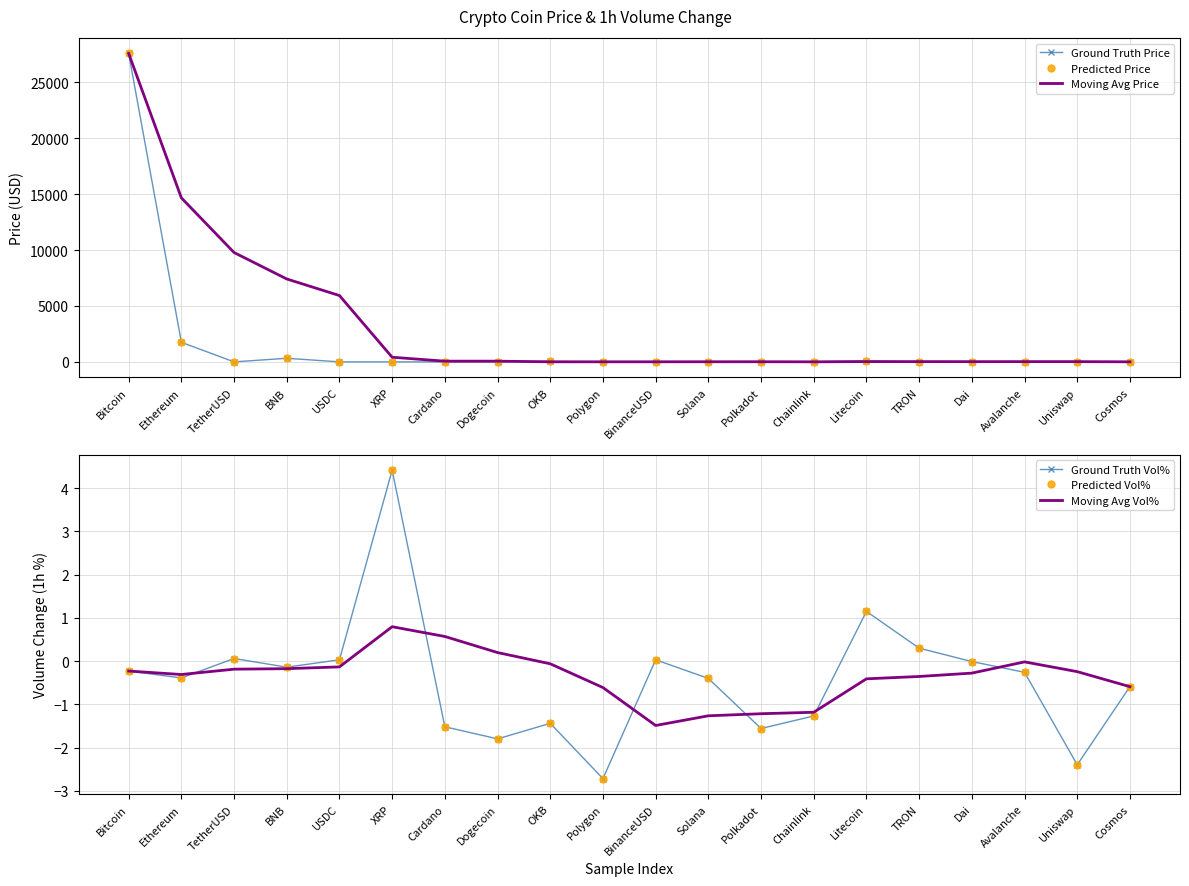

What is the label of the 19th point from the right?

Ethereum